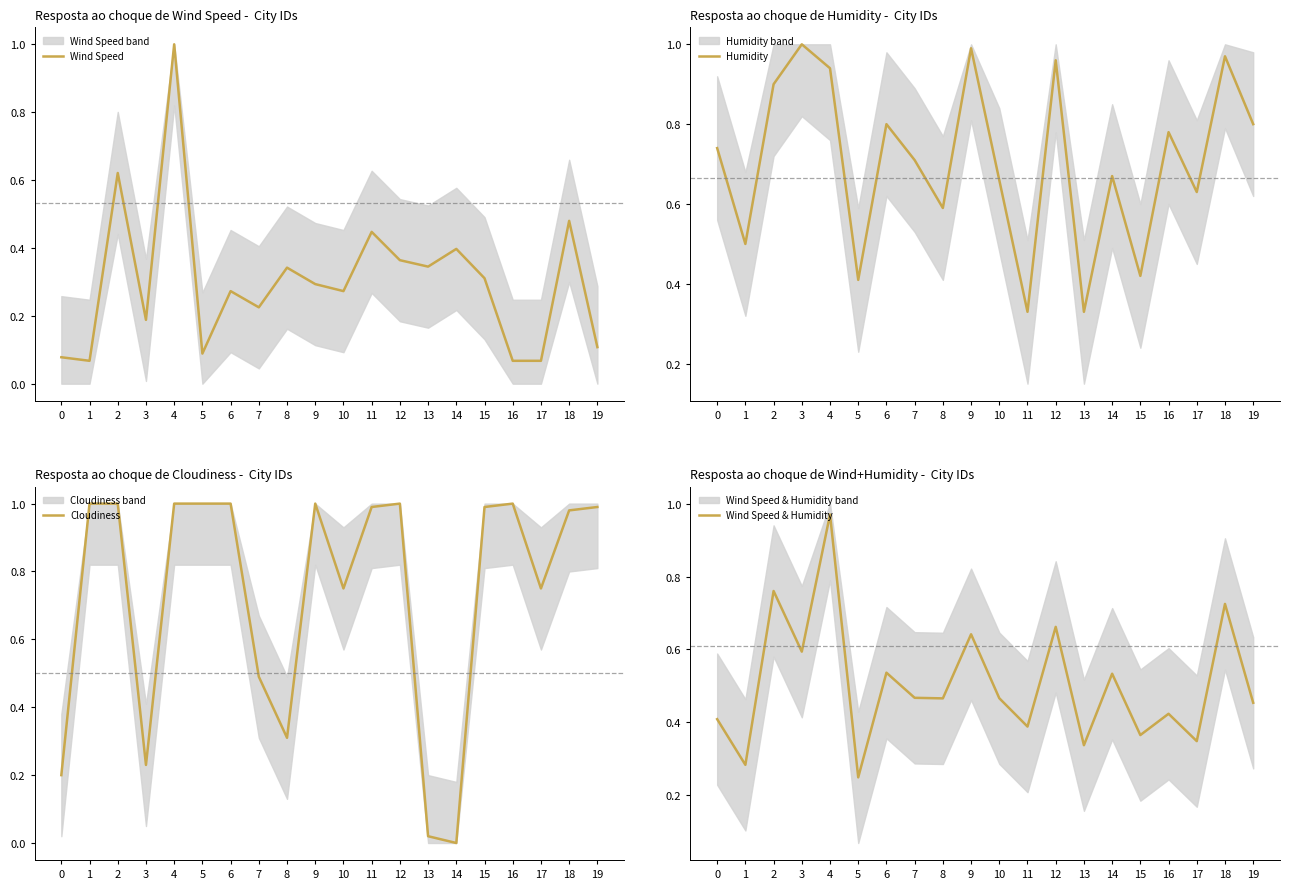

Rank the series by their maximum value, from lowest to highest.

Wind Speed & Humidity, Wind Speed, Humidity, Cloudiness